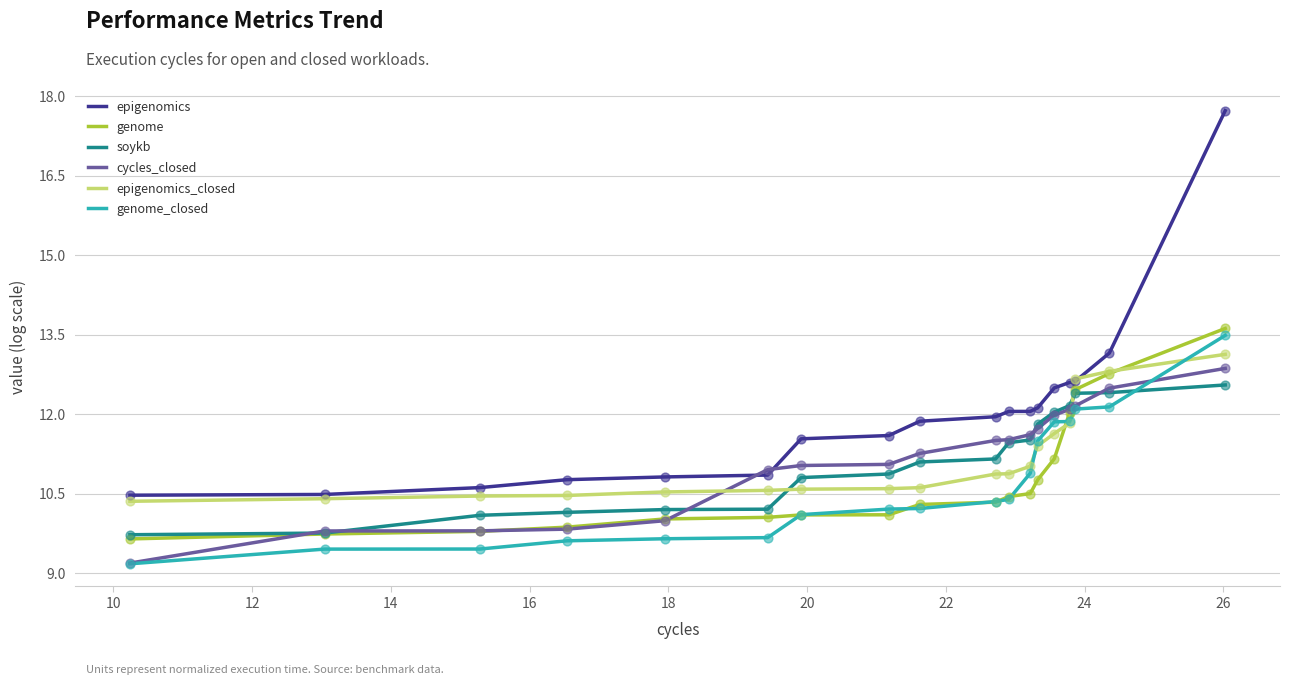

Which series has the largest total across all categories?

epigenomics